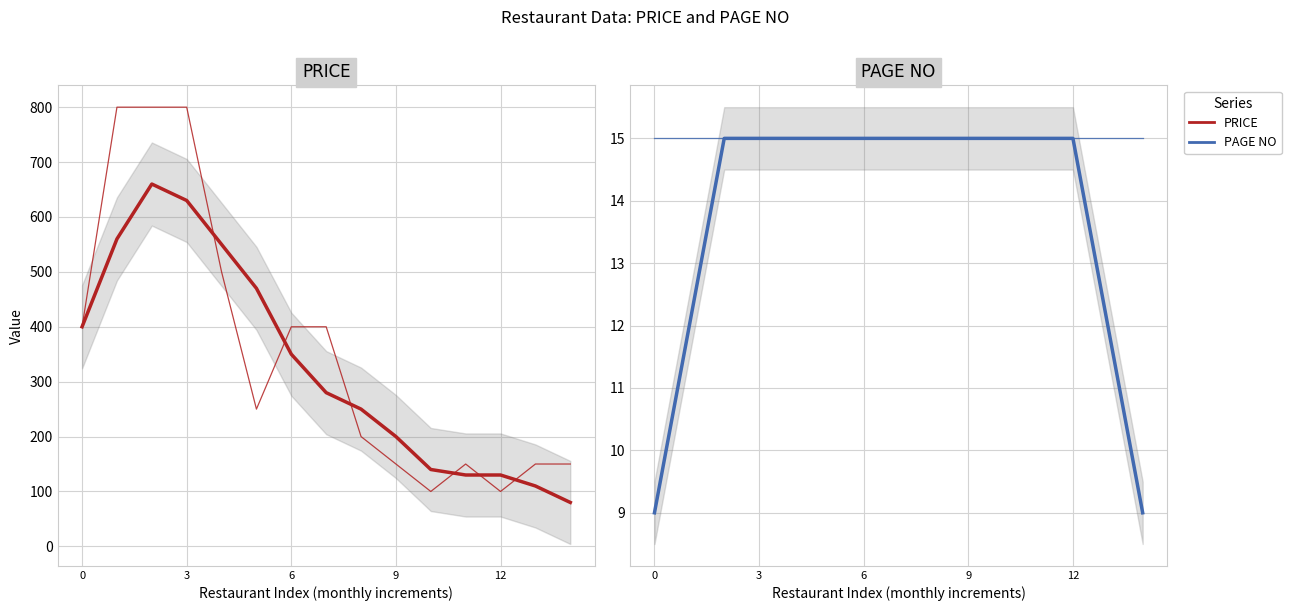

Rank the series by their average value, from highest to lowest.

PRICE, PAGE NO